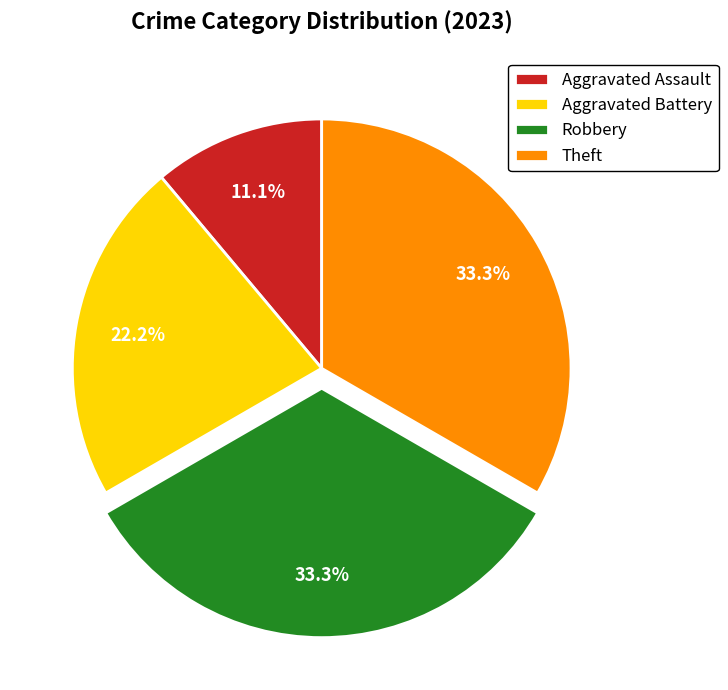

To the nearest percent, what percentage of the pie is Robbery?

33%